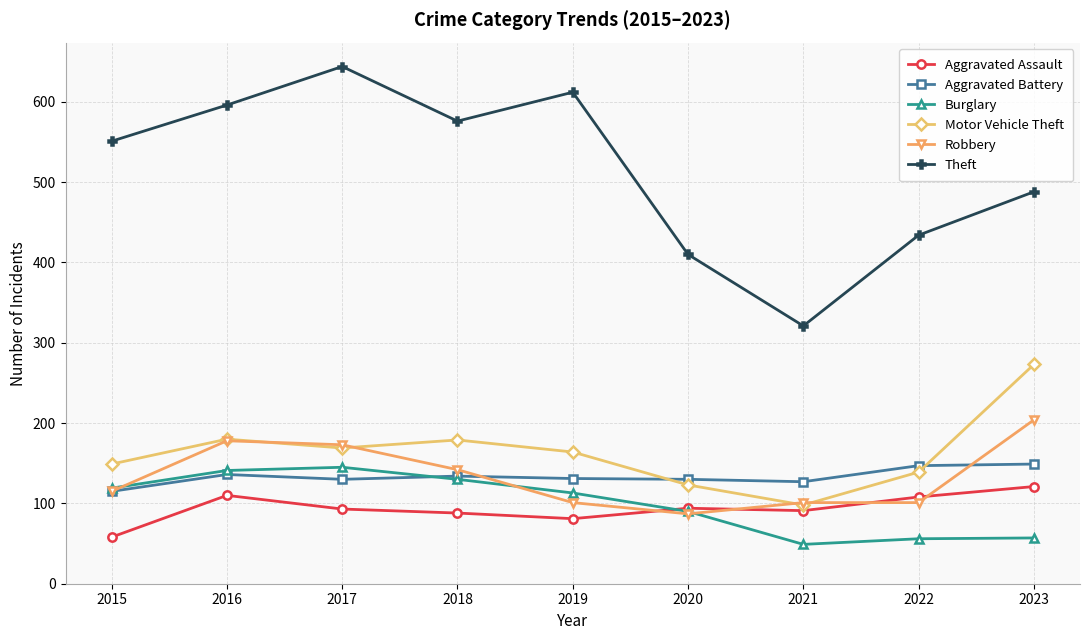

After their last crossing, which series has the higher values: Aggravated Battery or Motor Vehicle Theft?

Motor Vehicle Theft